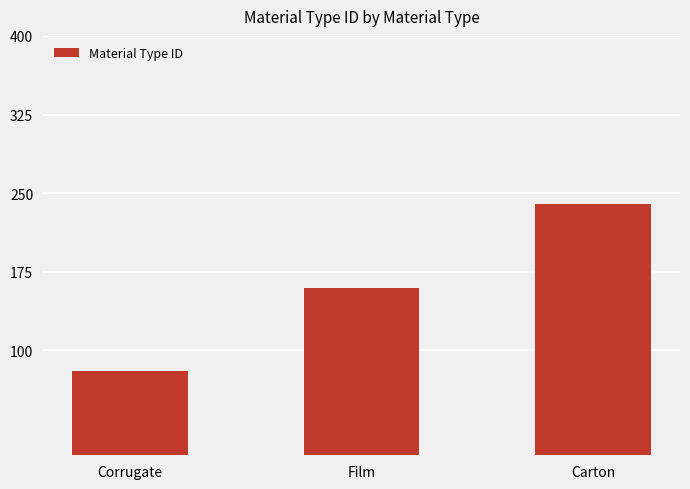

Is it true that the value at Carton is 240?

True